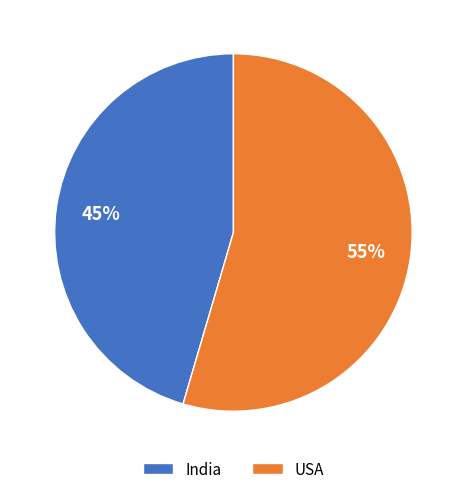

Do USA and India together represent more than half of the pie?

Yes